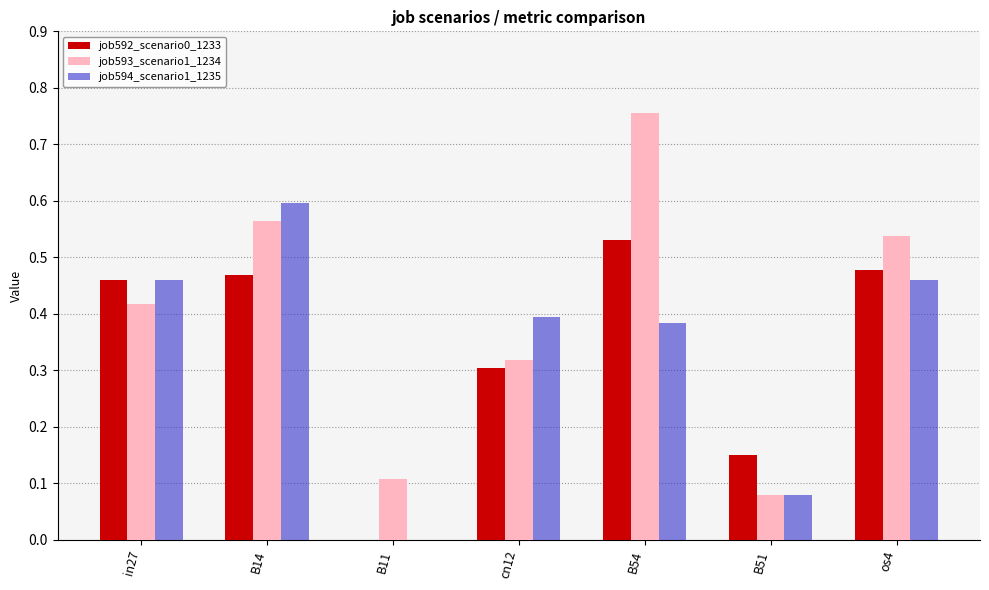

What is the sum of all job593_scenario1_1234 values?

2.8